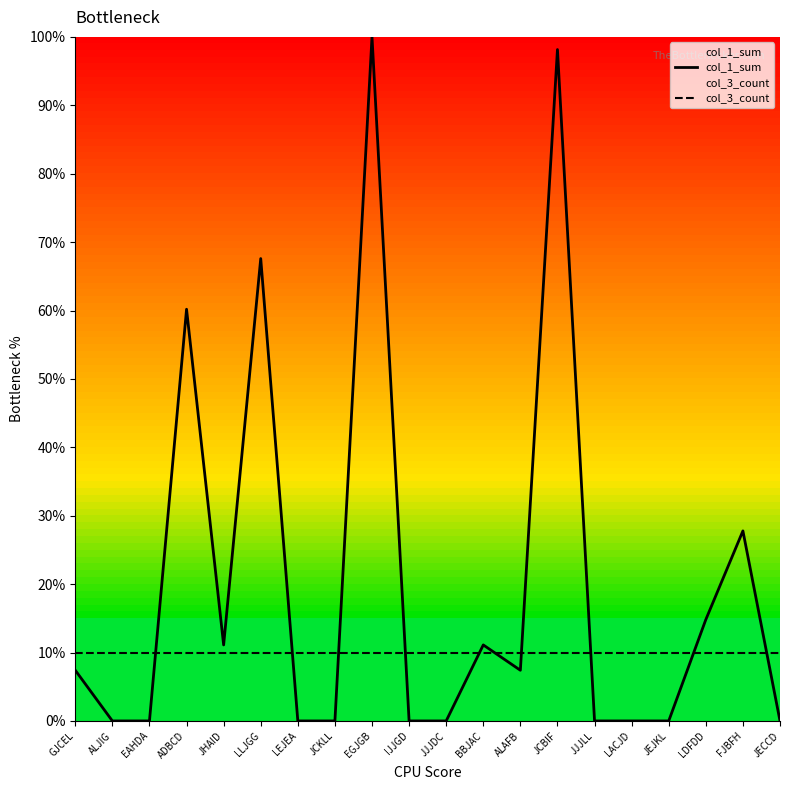

After their last crossing, which series has the higher values: col_3_count or col_1_sum?

col_3_count